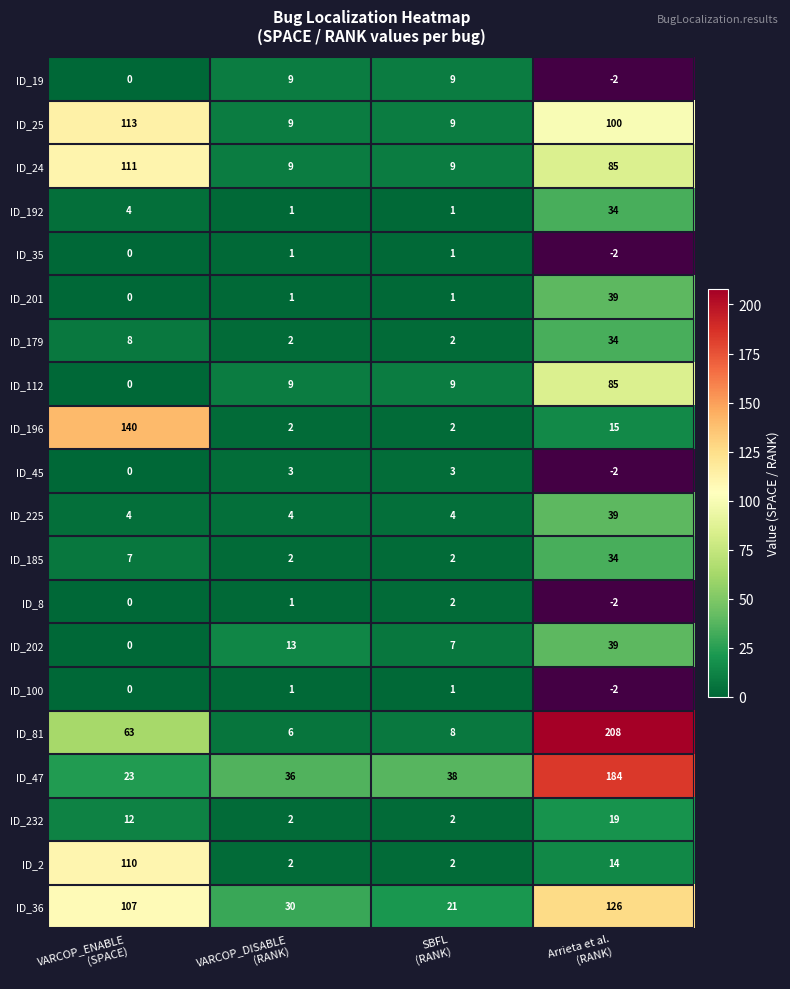

What is the highest value of the ID_196 series?

140